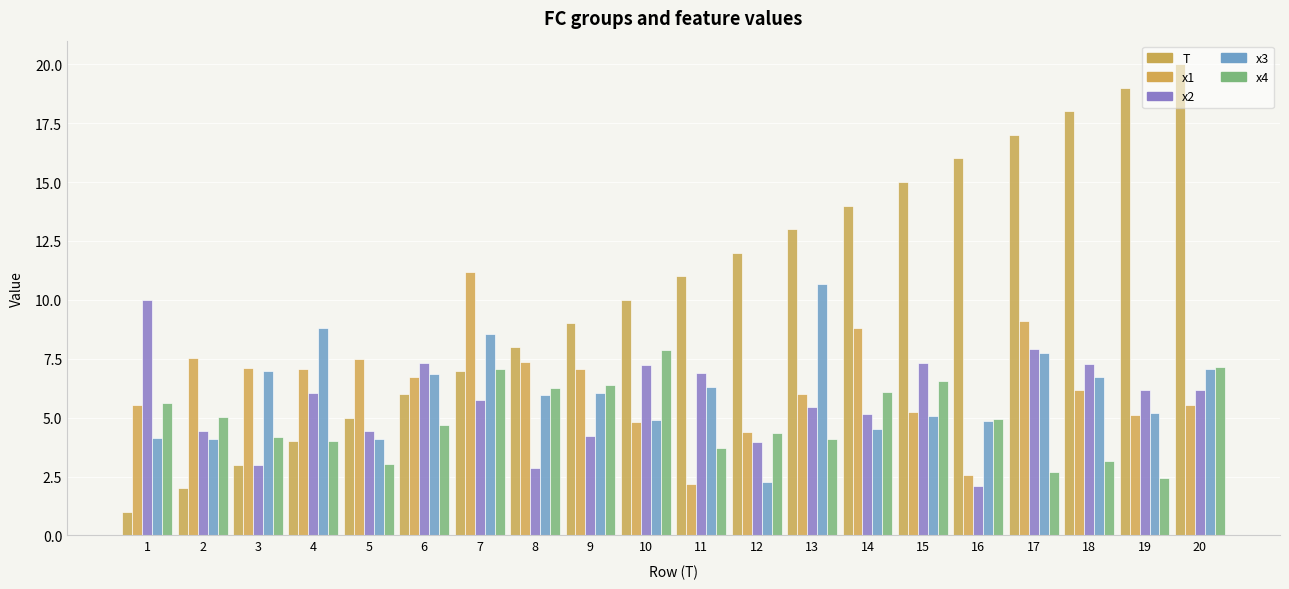

At which label does T reach its minimum?

1